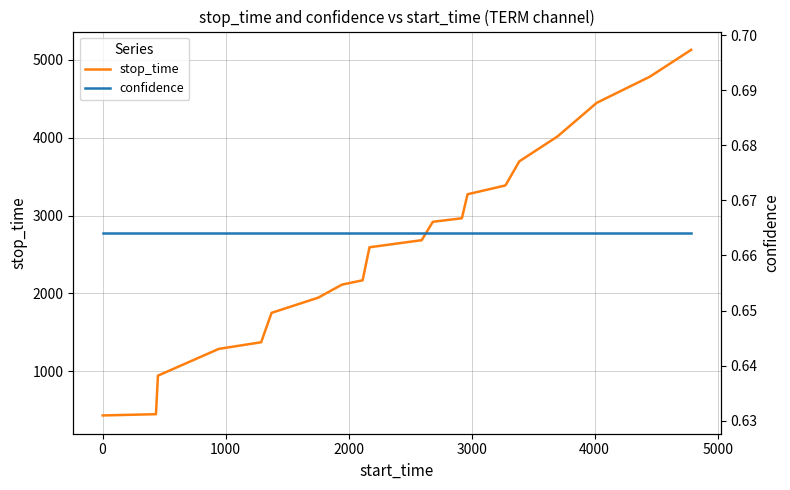

What is the lowest value of the stop_time series?

433